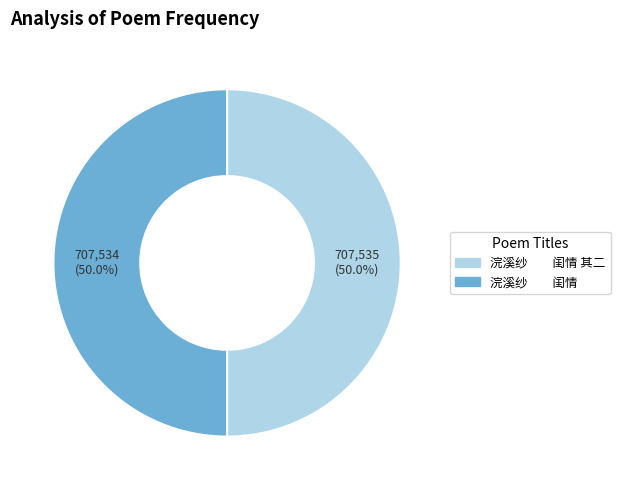

Which slice is the smallest?

浣溪纱　　闺情